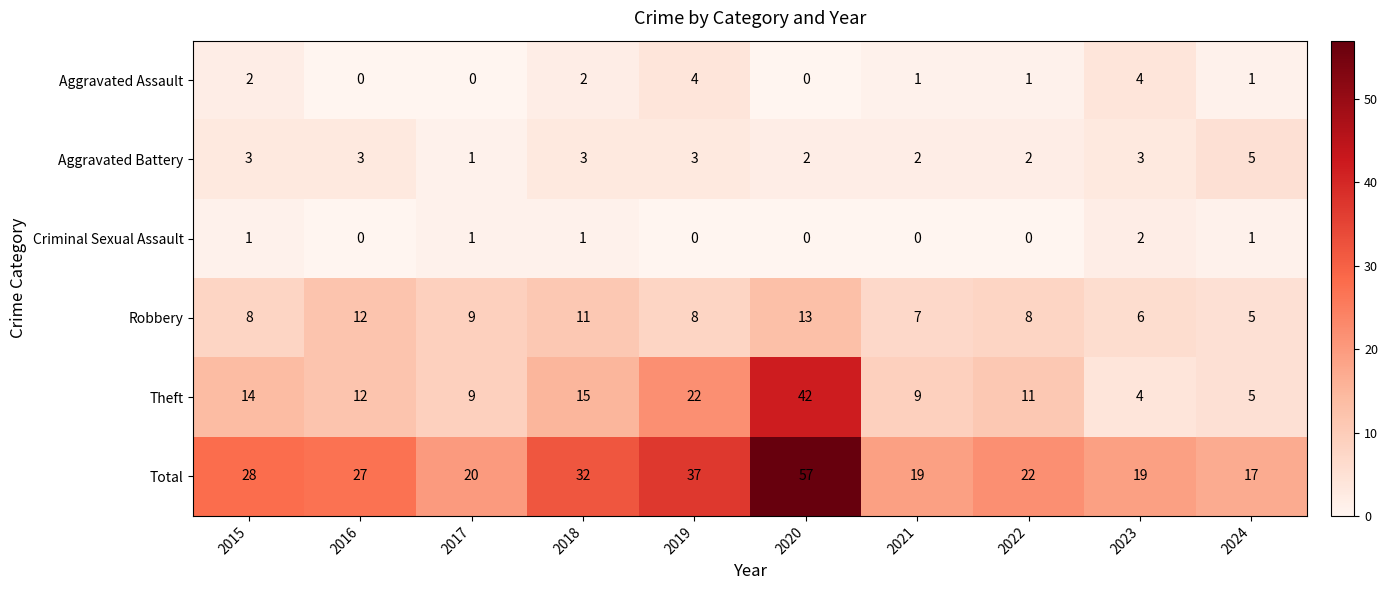

How many categories are shown in the chart?

10